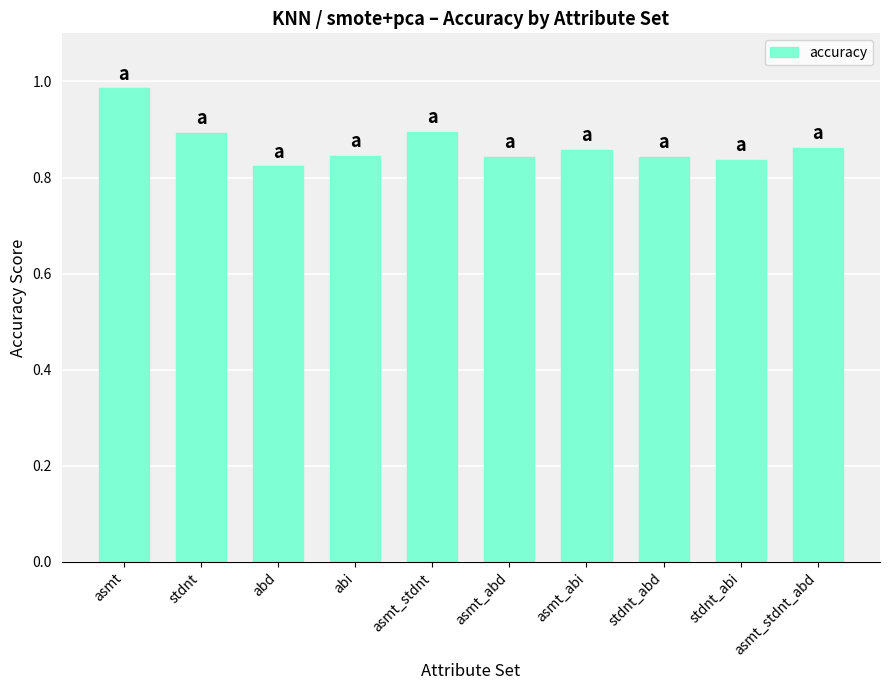

Which label corresponds to the largest value in the chart?

asmt